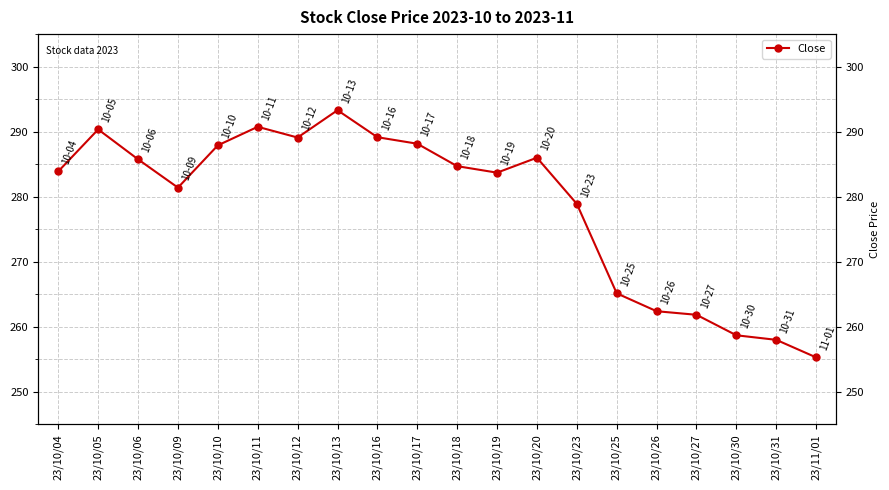

Between 23/10/20 and 23/10/17, which is larger?

23/10/17